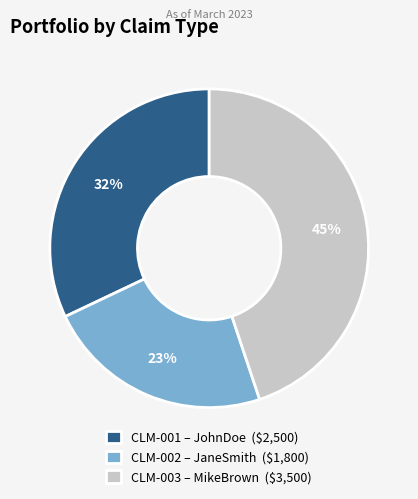

To the nearest percent, what is the difference between the CLM-003 and CLM-001 slice percentages?

13%